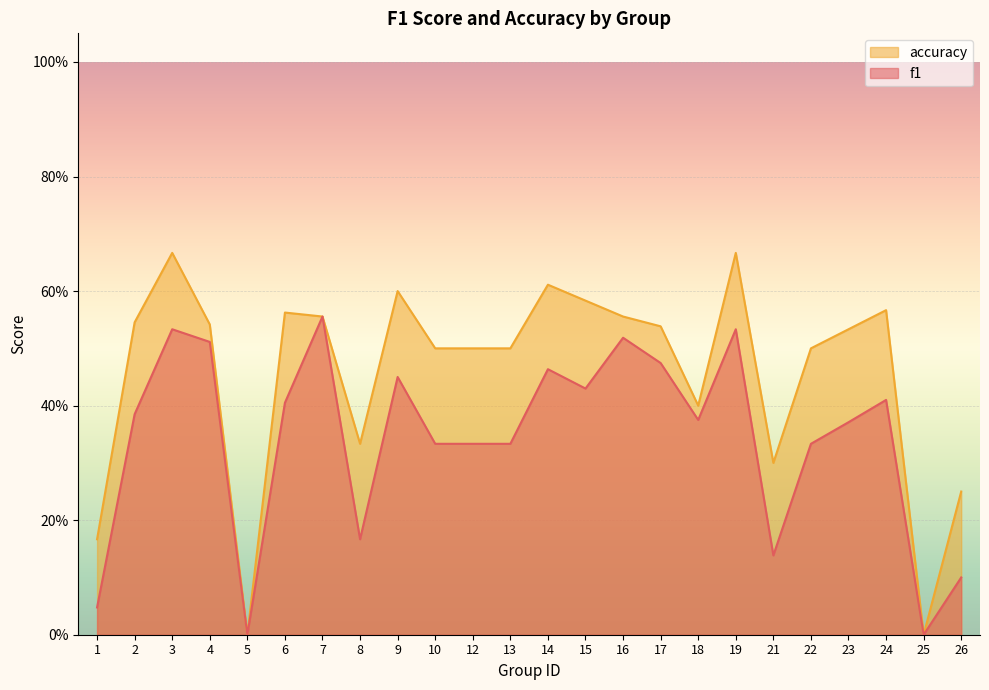

In f1, how many points are lower than both neighbors (excluding endpoints)?

6